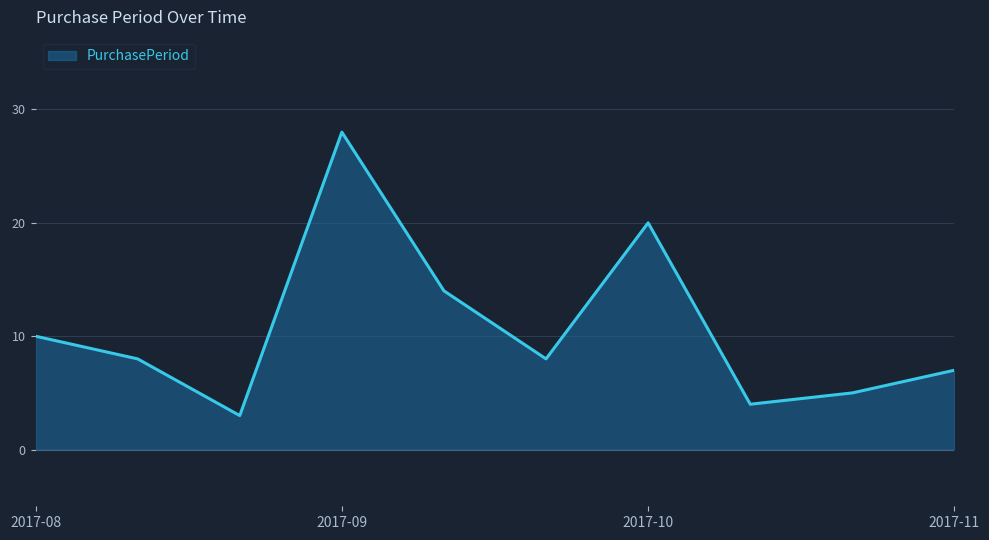

What is the difference between the maximum and minimum values?

25